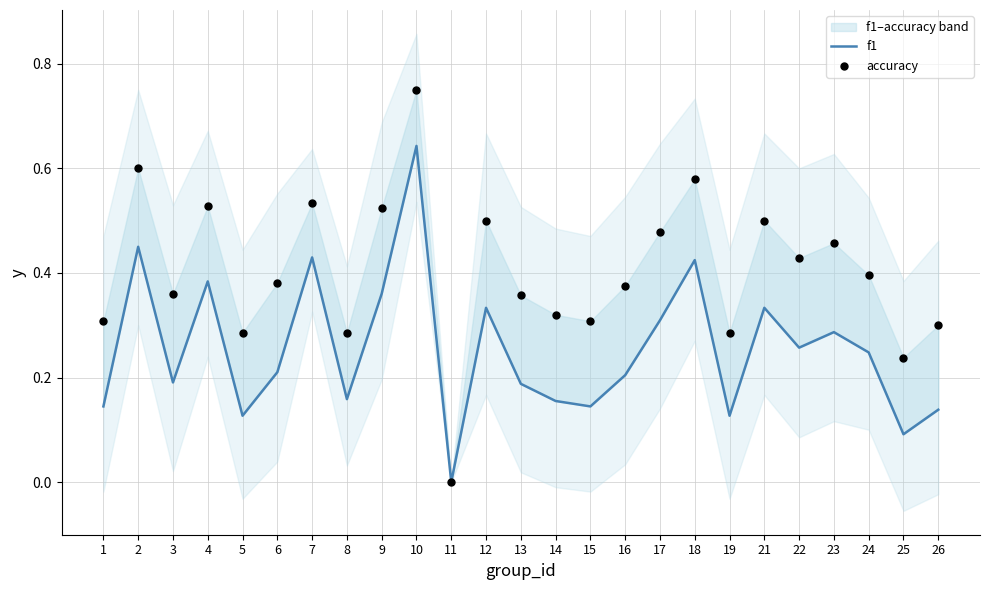

Which series has the largest total across all categories?

accuracy